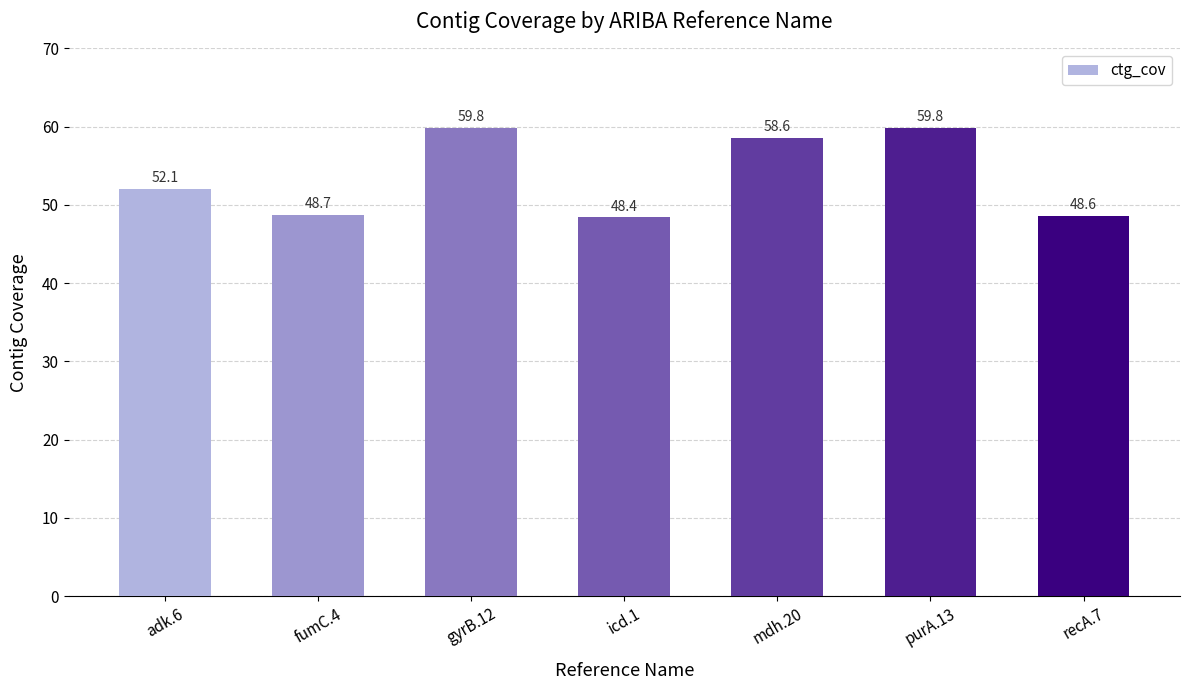

What is the minimum value shown in the chart?

48.4